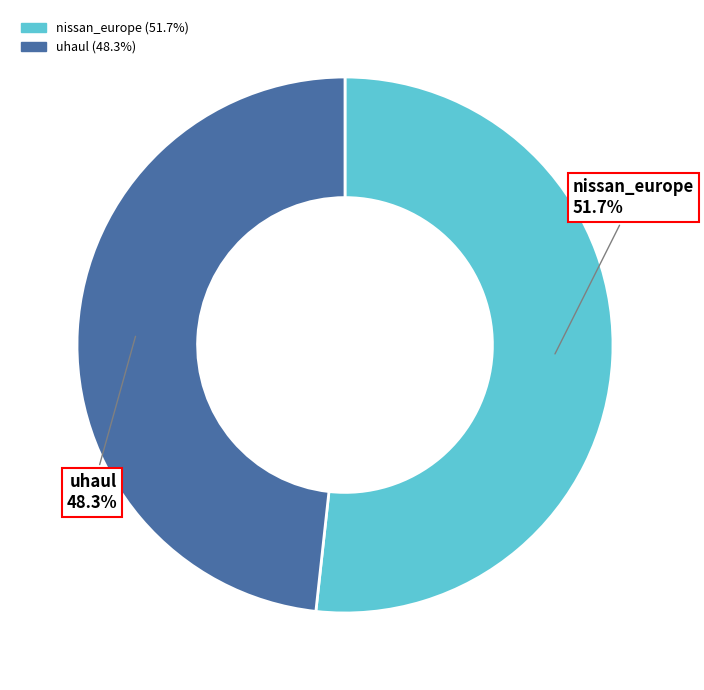

To the nearest percent, what percentage of the pie is uhaul?

48%